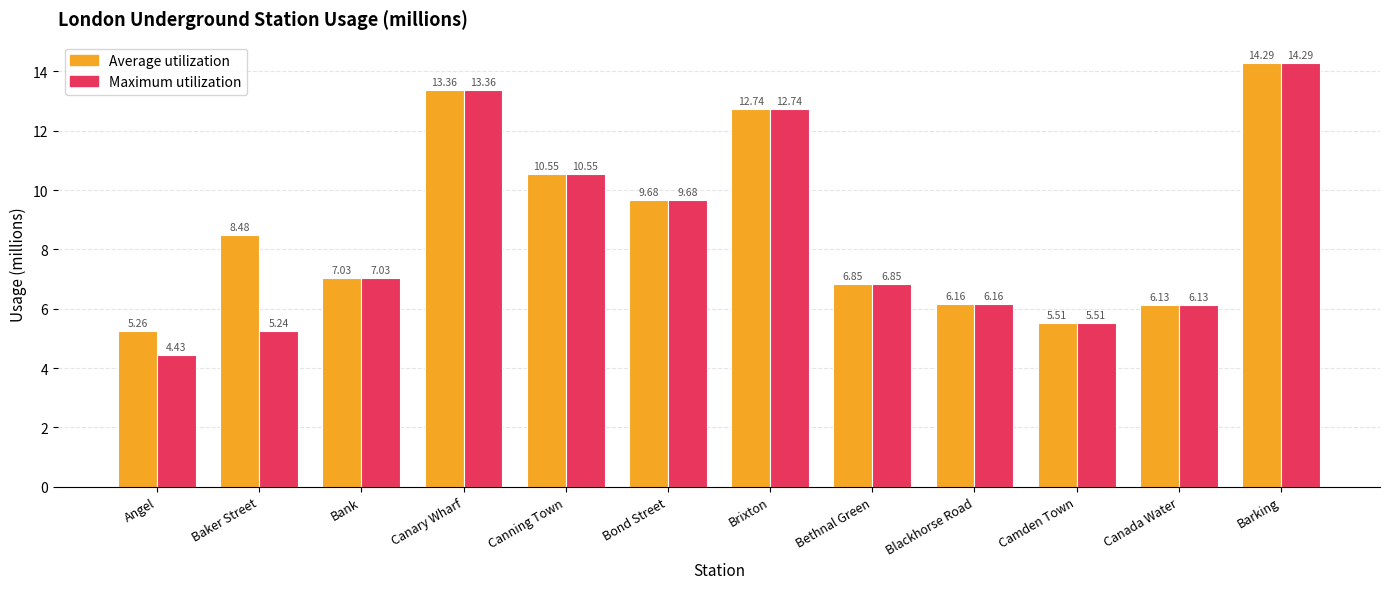

Which category has the highest value in the Maximum utilization series?

Barking